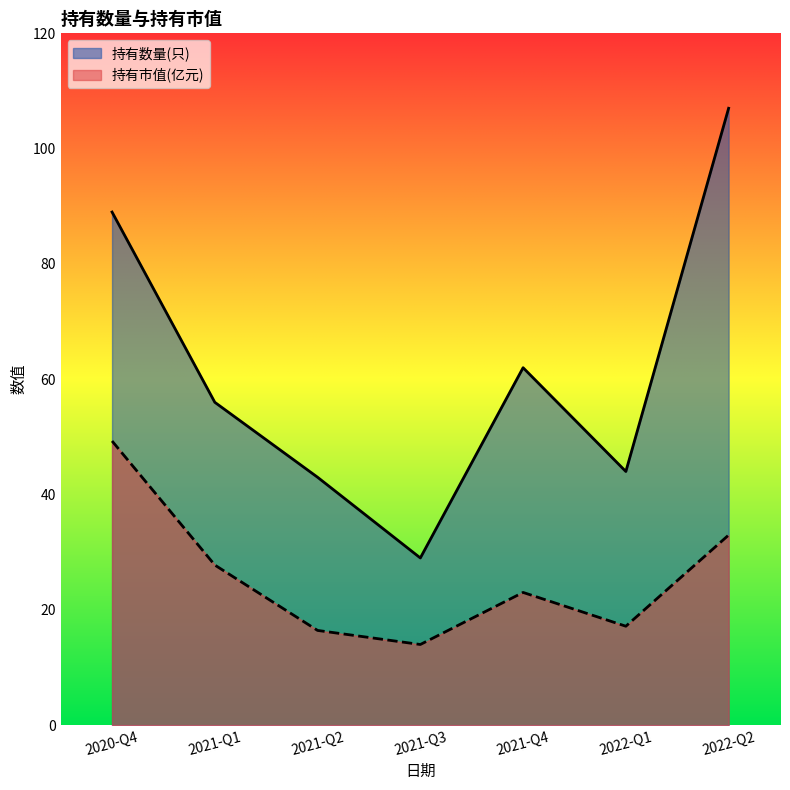

Which category has the highest value across all series?

2022-Q2